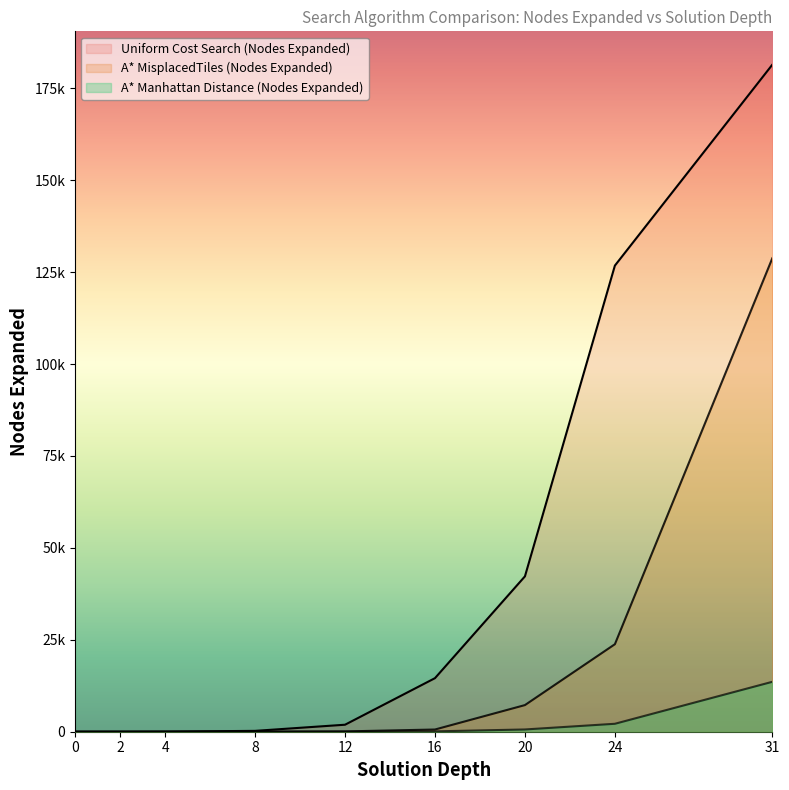

Rank the series at 31 from highest to lowest value.

Uniform Cost Search (Nodes Expanded), A* MisplacedTiles (Nodes Expanded), A* Manhattan Distance (Nodes Expanded)